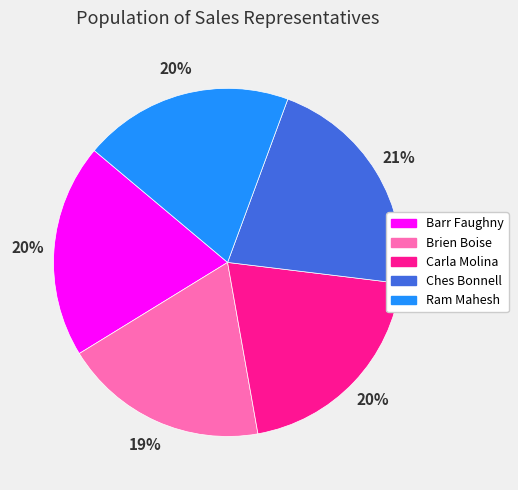

Does Ches Bonnell represent more than half of the total?

No